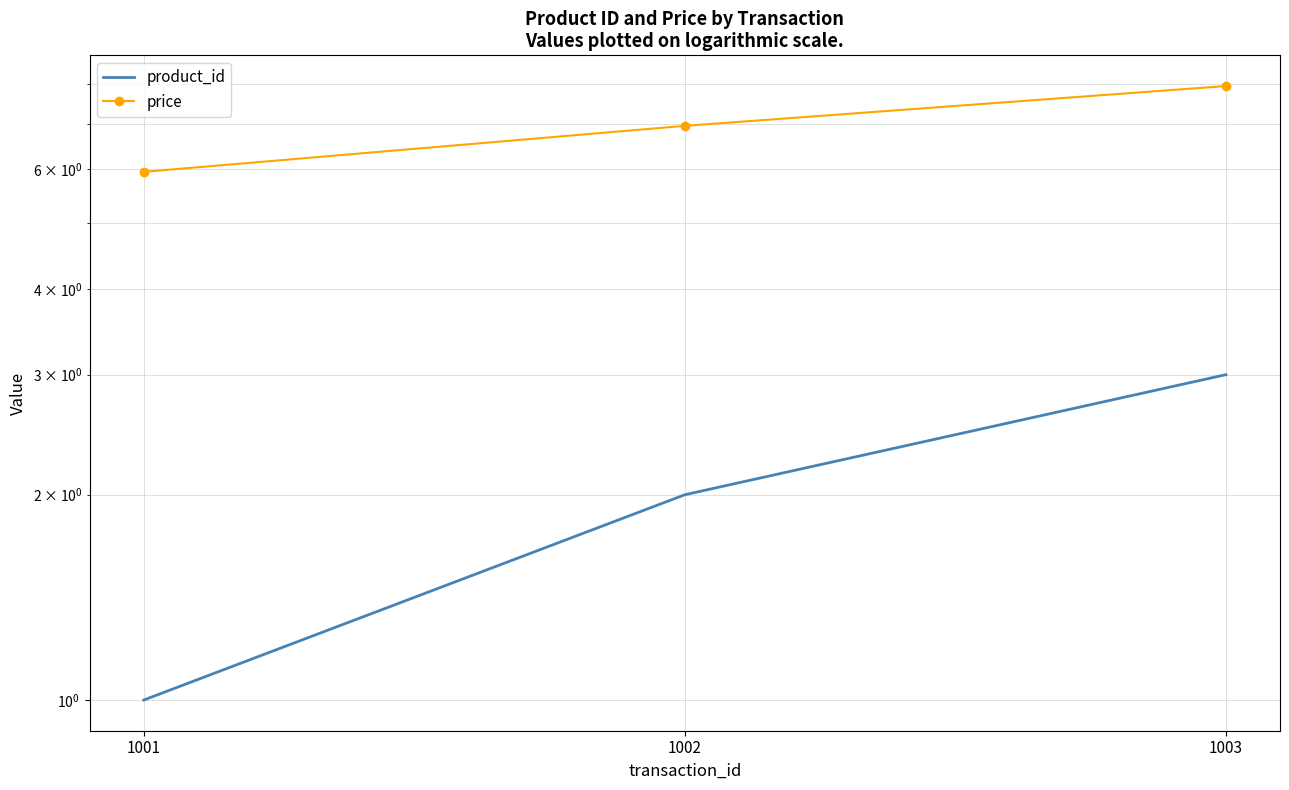

How many values in the price series exceed 6?

2